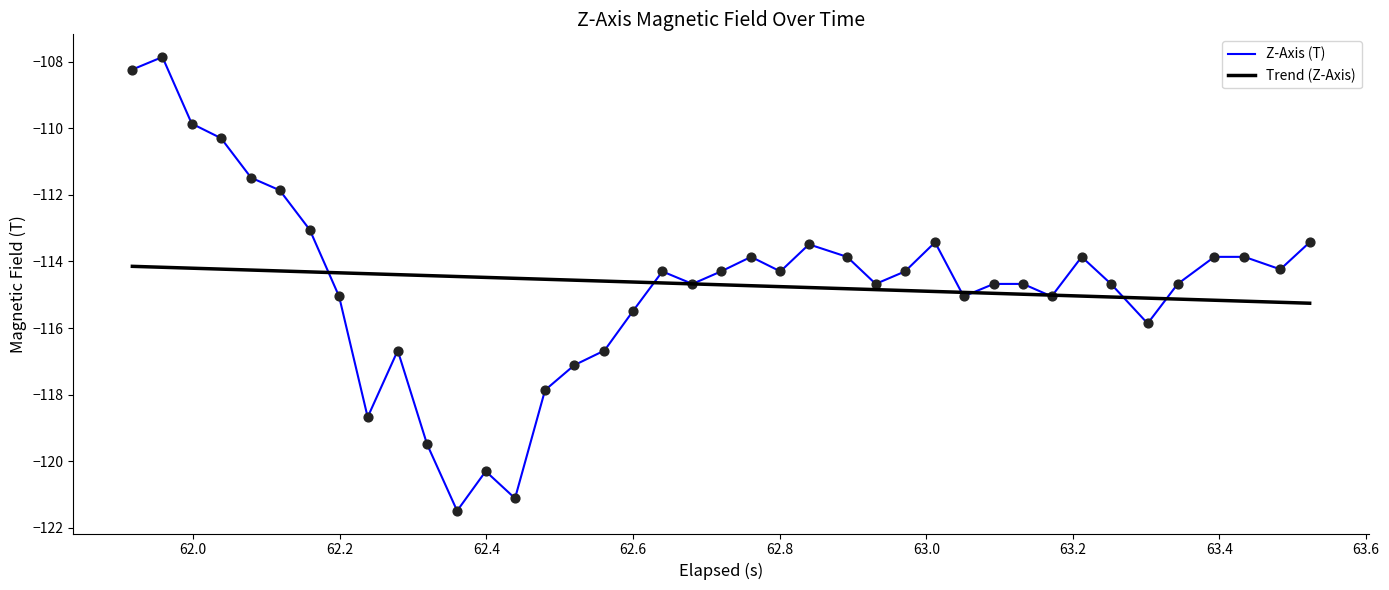

Which series has the largest range (max minus min)?

Z-Axis (T)